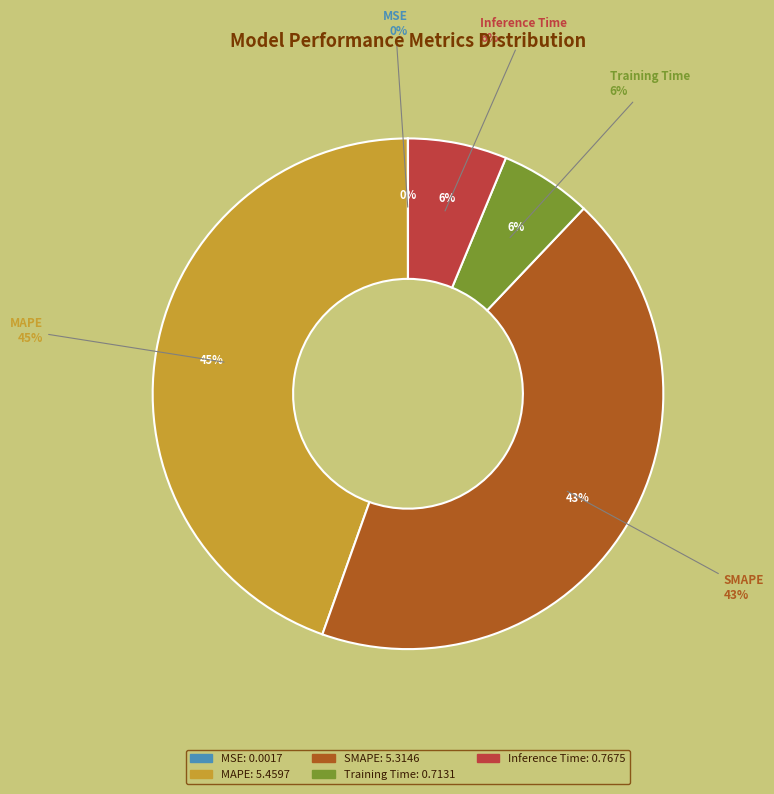

How many slices are in this pie chart?

5